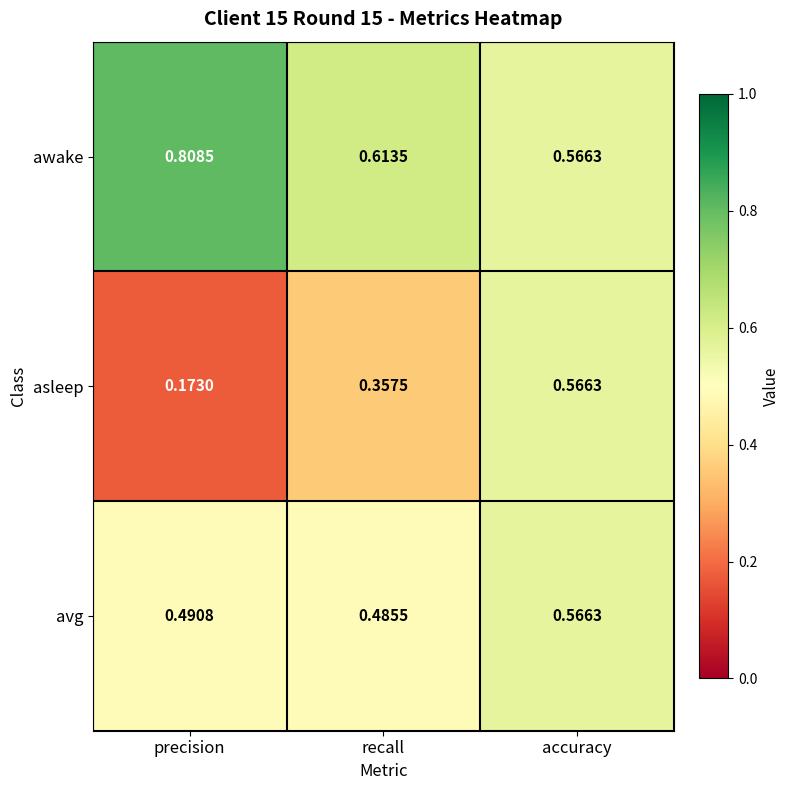

Which label corresponds to the smallest value in the chart?

precision